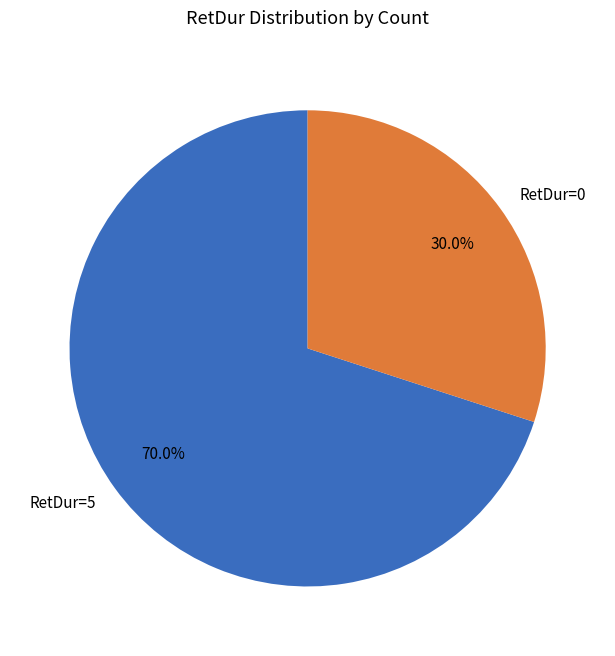

Which slice is the largest?

RetDur=5